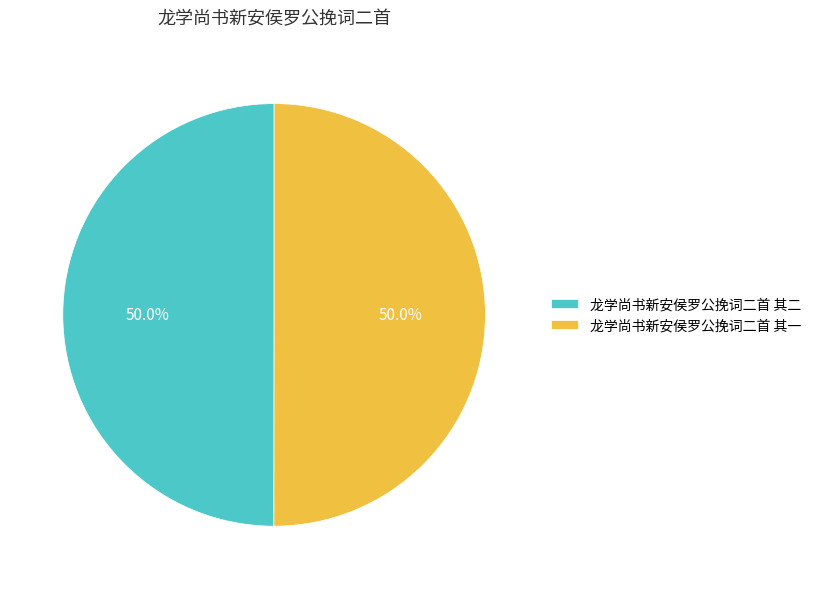

Do 龙学尚书新安侯罗公挽词二首 其二 and 龙学尚书新安侯罗公挽词二首 其一 together represent more than half of the pie?

Yes